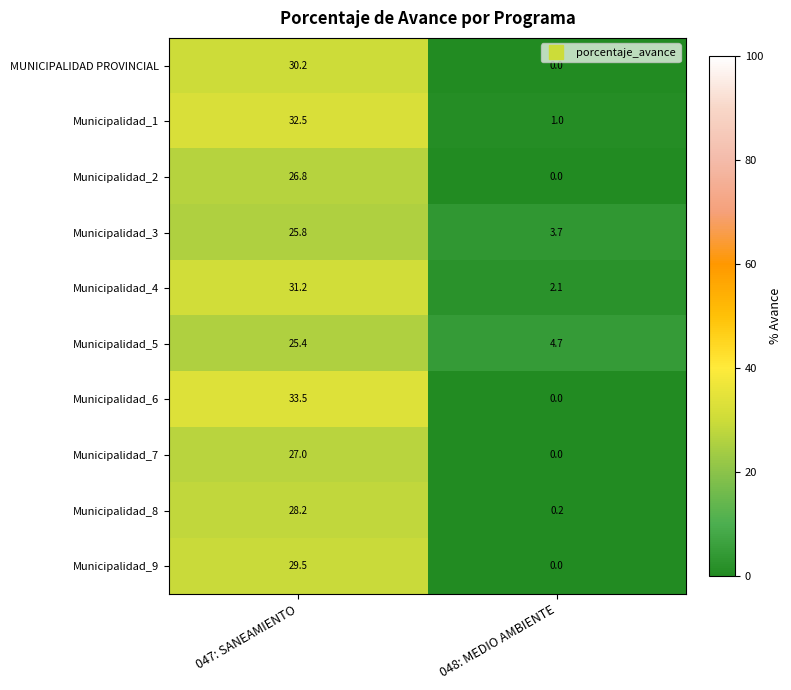

How many series are shown in this chart?

10